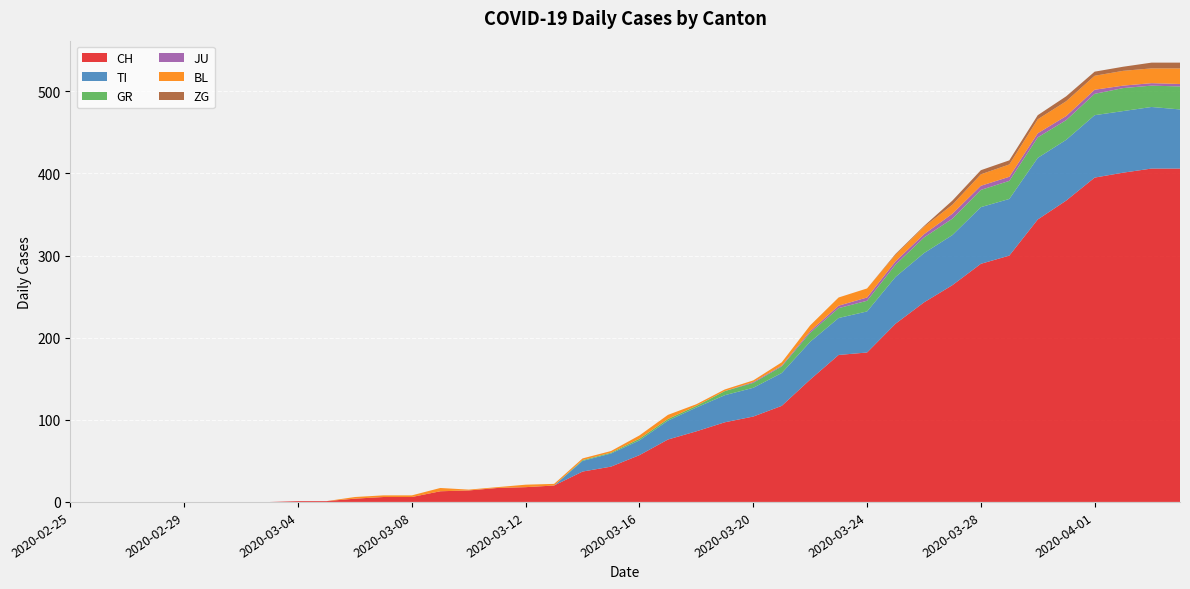

Reading right to left, what are all the values shown in this chart?

CH: 2020-04-04=406	2020-04-03=406	2020-04-02=401	2020-04-01=395	2020-03-31=367	2020-03-30=344	2020-03-29=300	2020-03-28=290	2020-03-27=264	2020-03-26=243	2020-03-25=217	2020-03-24=182	2020-03-23=179	2020-03-22=149	2020-03-21=117	2020-03-20=104	2020-03-19=97	2020-03-18=86	2020-03-17=76	2020-03-16=57	2020-03-15=43	2020-03-14=37	2020-03-13=20	2020-03-12=18	2020-03-11=17	2020-03-10=14	2020-03-09=13	2020-03-08=6	2020-03-07=6	2020-03-06=4	2020-03-05=1	2020-03-04=1	2020-03-03=0	2020-03-02=0	2020-03-01=0	2020-02-29=0	2020-02-28=0	2020-02-27=0	2020-02-26=0	2020-02-25=0
TI: 2020-04-04=72	2020-04-03=75	2020-04-02=75	2020-04-01=76	2020-03-31=74	2020-03-30=75	2020-03-29=69	2020-03-28=69	2020-03-27=61	2020-03-26=60	2020-03-25=57	2020-03-24=50	2020-03-23=45	2020-03-22=46	2020-03-21=40	2020-03-20=35	2020-03-19=33	2020-03-18=29	2020-03-17=23	2020-03-16=18	2020-03-15=16	2020-03-14=13	2020-03-13=0	2020-03-12=0	2020-03-11=0	2020-03-10=0	2020-03-09=0	2020-03-08=0	2020-03-07=0	2020-03-06=0	2020-03-05=0	2020-03-04=0	2020-03-03=0	2020-03-02=0	2020-03-01=0	2020-02-29=0	2020-02-28=0	2020-02-27=0	2020-02-26=0	2020-02-25=0
GR: 2020-04-04=28	2020-04-03=26	2020-04-02=28	2020-04-01=26	2020-03-31=24	2020-03-30=25	2020-03-29=22	2020-03-28=21	2020-03-27=20	2020-03-26=19	2020-03-25=15	2020-03-24=13	2020-03-23=12	2020-03-22=11	2020-03-21=8	2020-03-20=6	2020-03-19=5	2020-03-18=2	2020-03-17=2	2020-03-16=2	2020-03-15=1	2020-03-14=1	2020-03-13=0	2020-03-12=0	2020-03-11=0	2020-03-10=0	2020-03-09=0	2020-03-08=0	2020-03-07=0	2020-03-06=0	2020-03-05=0	2020-03-04=0	2020-03-03=0	2020-03-02=0	2020-03-01=0	2020-02-29=0	2020-02-28=0	2020-02-27=0	2020-02-26=0	2020-02-25=0
JU: 2020-04-04=3	2020-04-03=3	2020-04-02=3	2020-04-01=5	2020-03-31=5	2020-03-30=5	2020-03-29=5	2020-03-28=5	2020-03-27=6	2020-03-26=4	2020-03-25=4	2020-03-24=4	2020-03-23=3	2020-03-22=2	2020-03-21=1	2020-03-20=1	2020-03-19=0	2020-03-18=0	2020-03-17=0	2020-03-16=0	2020-03-15=0	2020-03-14=0	2020-03-13=0	2020-03-12=0	2020-03-11=0	2020-03-10=0	2020-03-09=0	2020-03-08=0	2020-03-07=0	2020-03-06=0	2020-03-05=0	2020-03-04=0	2020-03-03=0	2020-03-02=0	2020-03-01=0	2020-02-29=0	2020-02-28=0	2020-02-27=0	2020-02-26=0	2020-02-25=0
BL: 2020-04-04=19	2020-04-03=18	2020-04-02=18	2020-04-01=17	2020-03-31=18	2020-03-30=17	2020-03-29=15	2020-03-28=14	2020-03-27=11	2020-03-26=9	2020-03-25=8	2020-03-24=11	2020-03-23=10	2020-03-22=7	2020-03-21=4	2020-03-20=2	2020-03-19=2	2020-03-18=2	2020-03-17=5	2020-03-16=4	2020-03-15=2	2020-03-14=2	2020-03-13=2	2020-03-12=3	2020-03-11=1	2020-03-10=1	2020-03-09=4	2020-03-08=2	2020-03-07=2	2020-03-06=2	2020-03-05=0	2020-03-04=0	2020-03-03=0	2020-03-02=0	2020-03-01=0	2020-02-29=0	2020-02-28=0	2020-02-27=0	2020-02-26=0	2020-02-25=0
ZG: 2020-04-04=7	2020-04-03=7	2020-04-02=5	2020-04-01=5	2020-03-31=6	2020-03-30=5	2020-03-29=5	2020-03-28=5	2020-03-27=5	2020-03-26=1	2020-03-25=1	2020-03-24=0	2020-03-23=0	2020-03-22=0	2020-03-21=0	2020-03-20=0	2020-03-19=0	2020-03-18=0	2020-03-17=0	2020-03-16=0	2020-03-15=0	2020-03-14=0	2020-03-13=0	2020-03-12=0	2020-03-11=0	2020-03-10=0	2020-03-09=0	2020-03-08=0	2020-03-07=0	2020-03-06=0	2020-03-05=0	2020-03-04=0	2020-03-03=0	2020-03-02=0	2020-03-01=0	2020-02-29=0	2020-02-28=0	2020-02-27=0	2020-02-26=0	2020-02-25=0